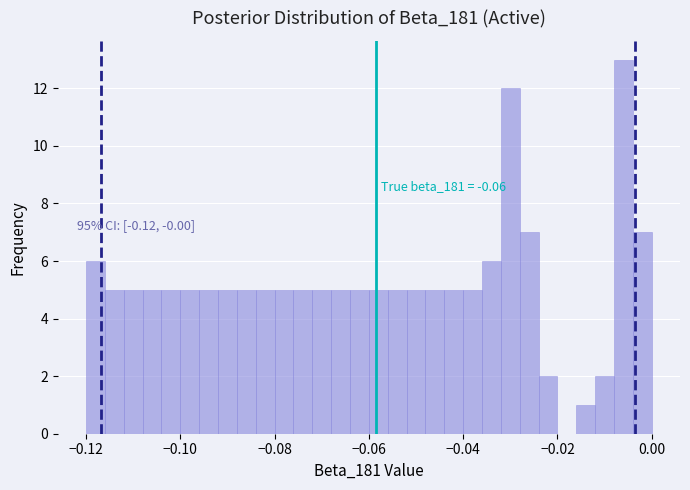

Read against the x-axis, roughly where is the centre of the tallest bar?

-0.006